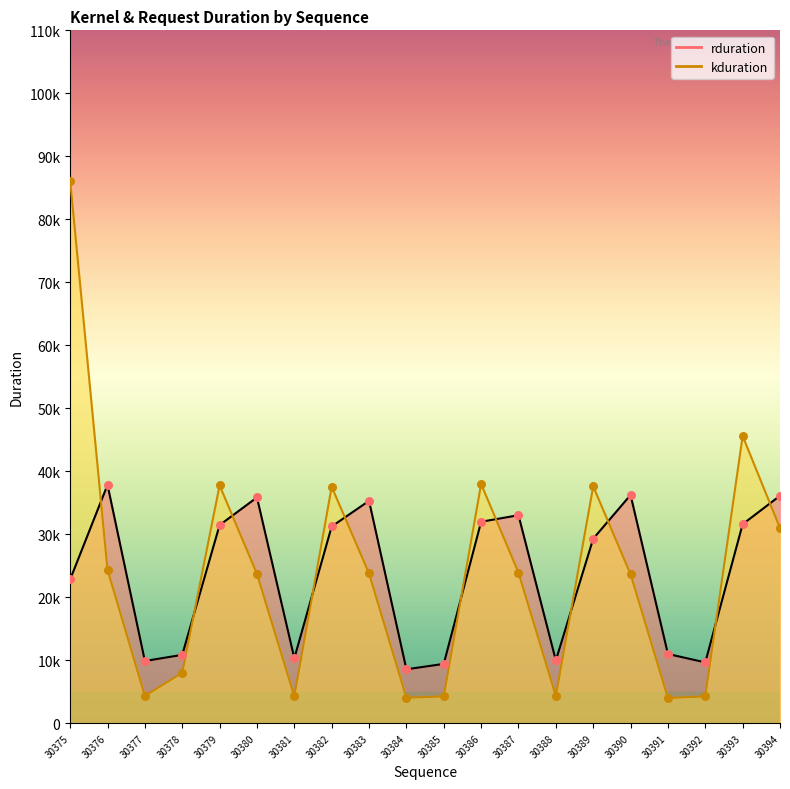

Which series has the widest spread of Y values?

kduration